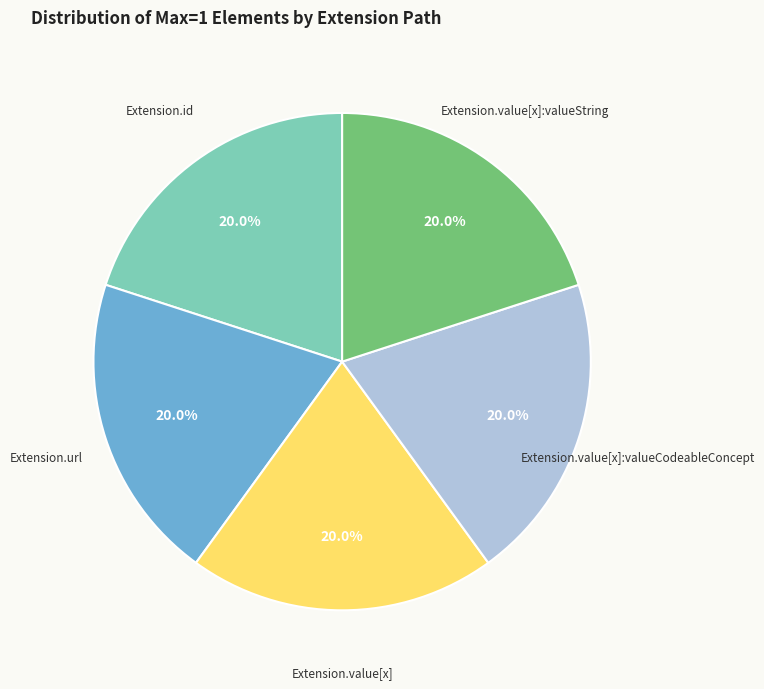

Does any single category account for the majority?

No